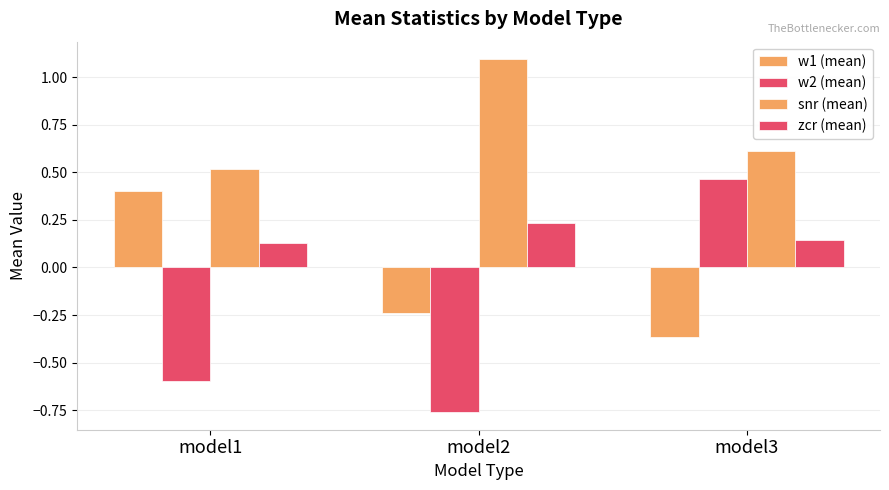

What is the minimum value shown in the chart?

-0.8